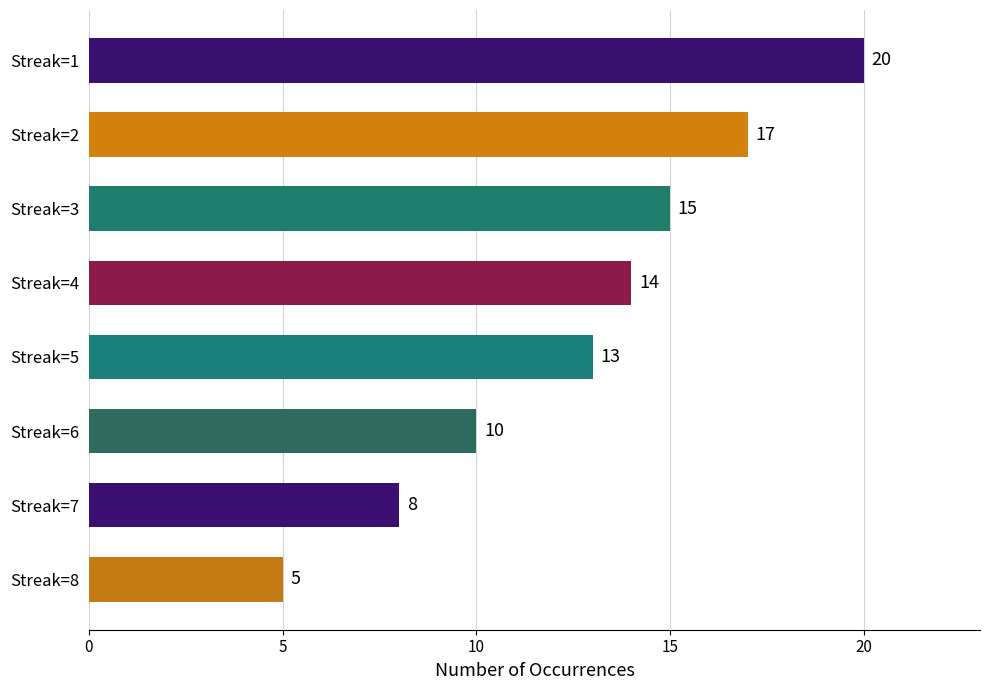

List the labels in order of value, largest first.

Streak=1, Streak=2, Streak=3, Streak=4, Streak=5, Streak=6, Streak=7, Streak=8